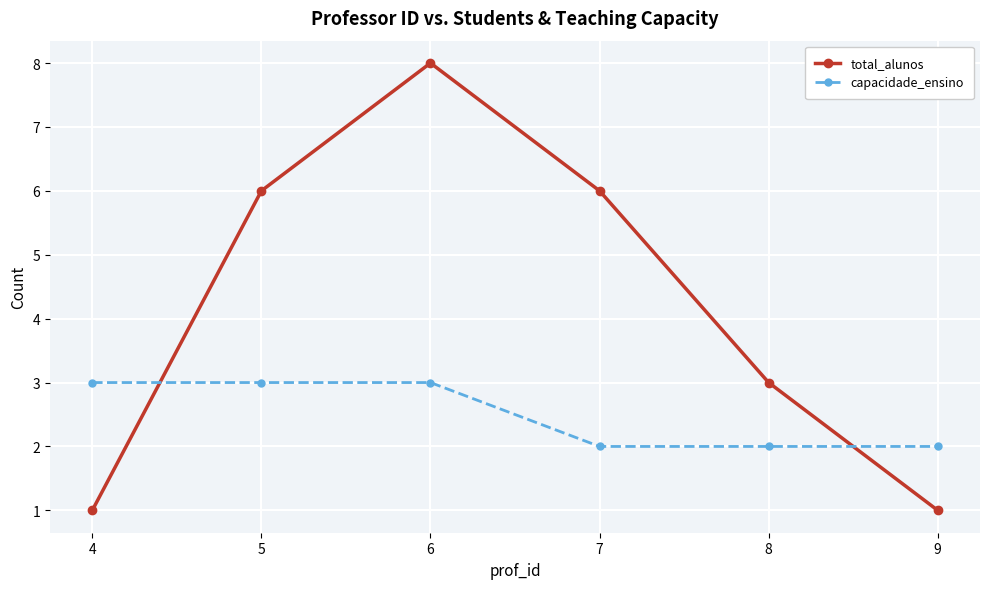

Between 7 and 9, which series saw the biggest shift?

total_alunos